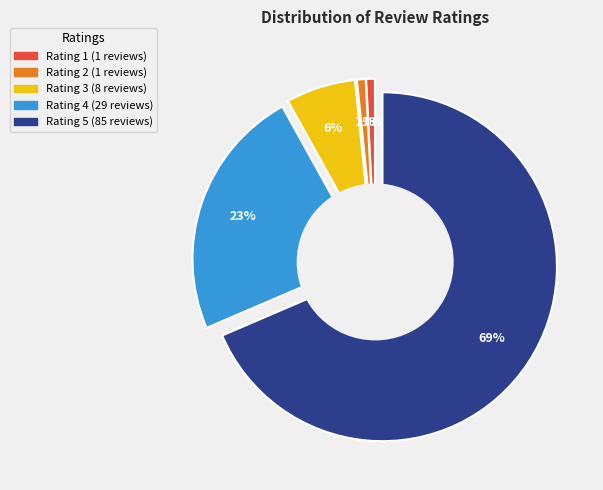

Is it true that 3 is 6% of the pie?

True